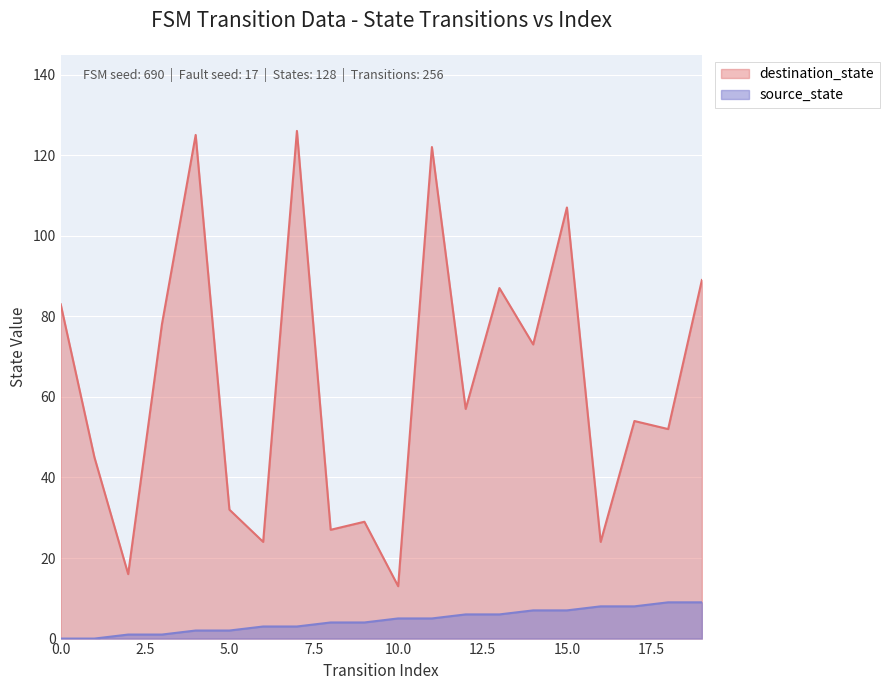

List the labels in order of destination_state value, smallest first.

10, 2, 6, 16, 8, 9, 5, 1, 18, 17, 12, 14, 3, 0, 13, 19, 15, 11, 4, 7